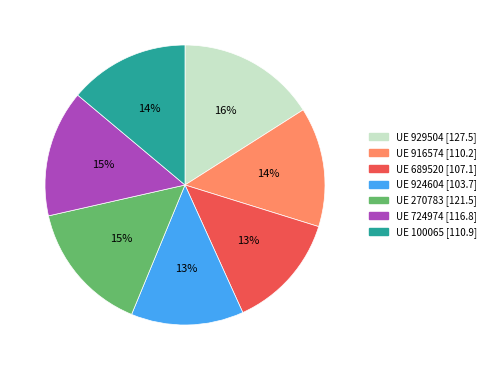

Count the number of slices in the pie.

7